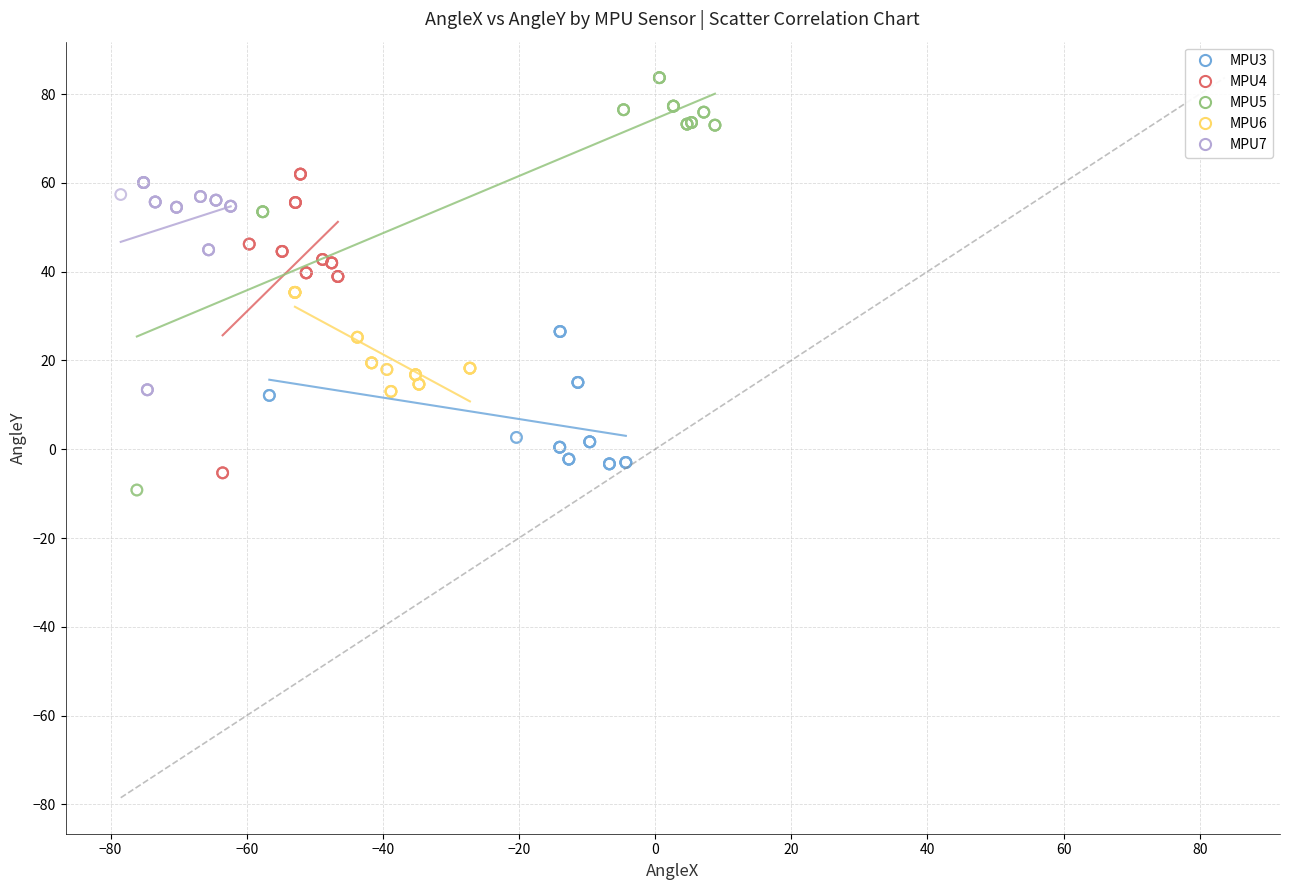

Which series reaches the maximum Y coordinate?

MPU5